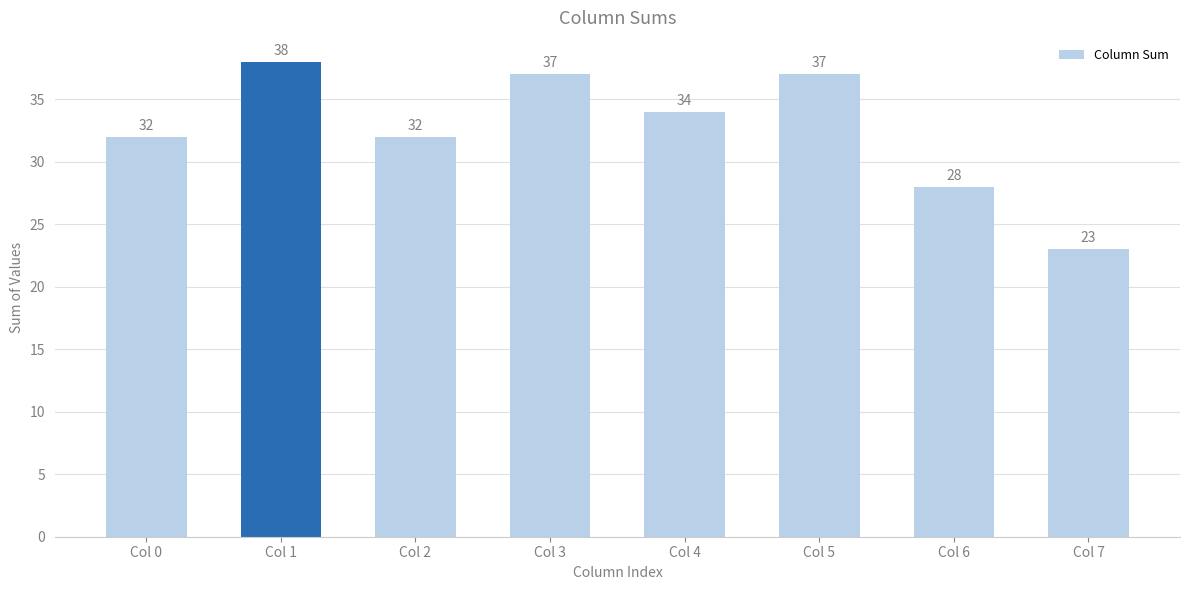

What is the sum of all values?

261